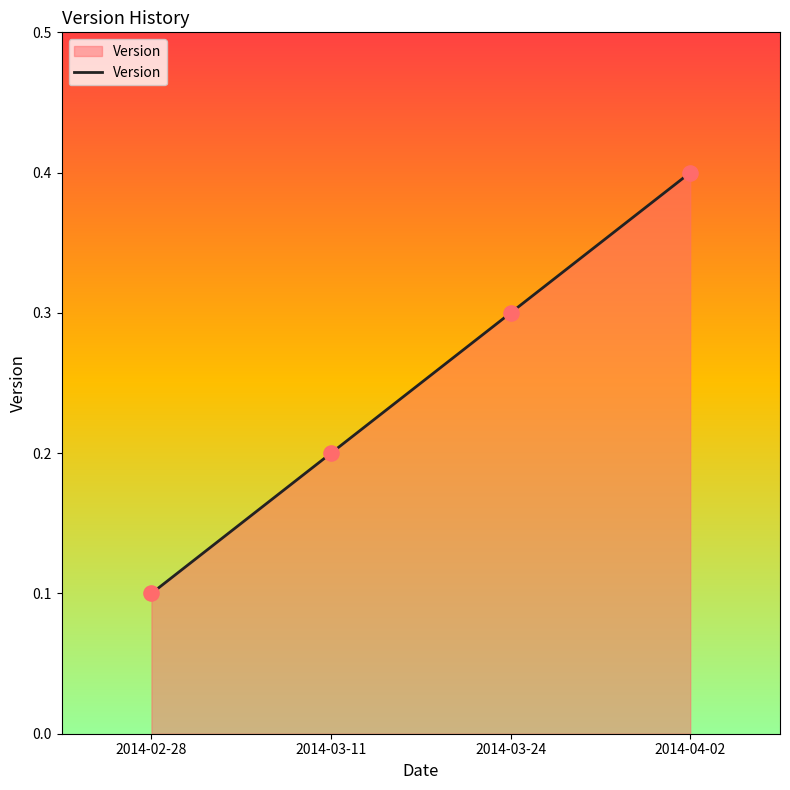

Which has a higher value, 2014-04-02 or 2014-03-11?

2014-04-02